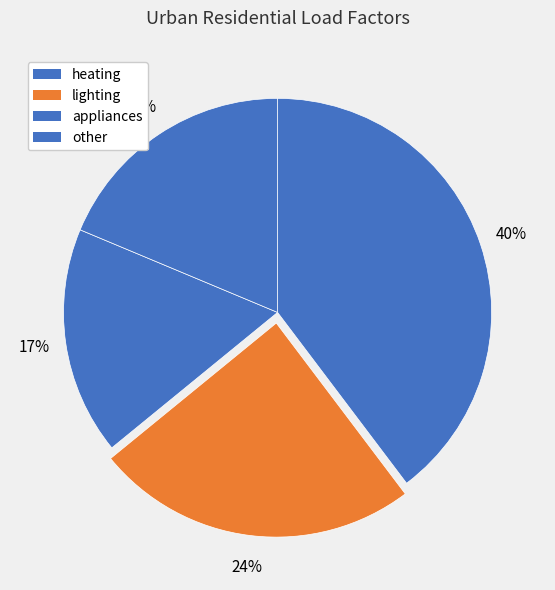

Which slice is the smallest?

appliances